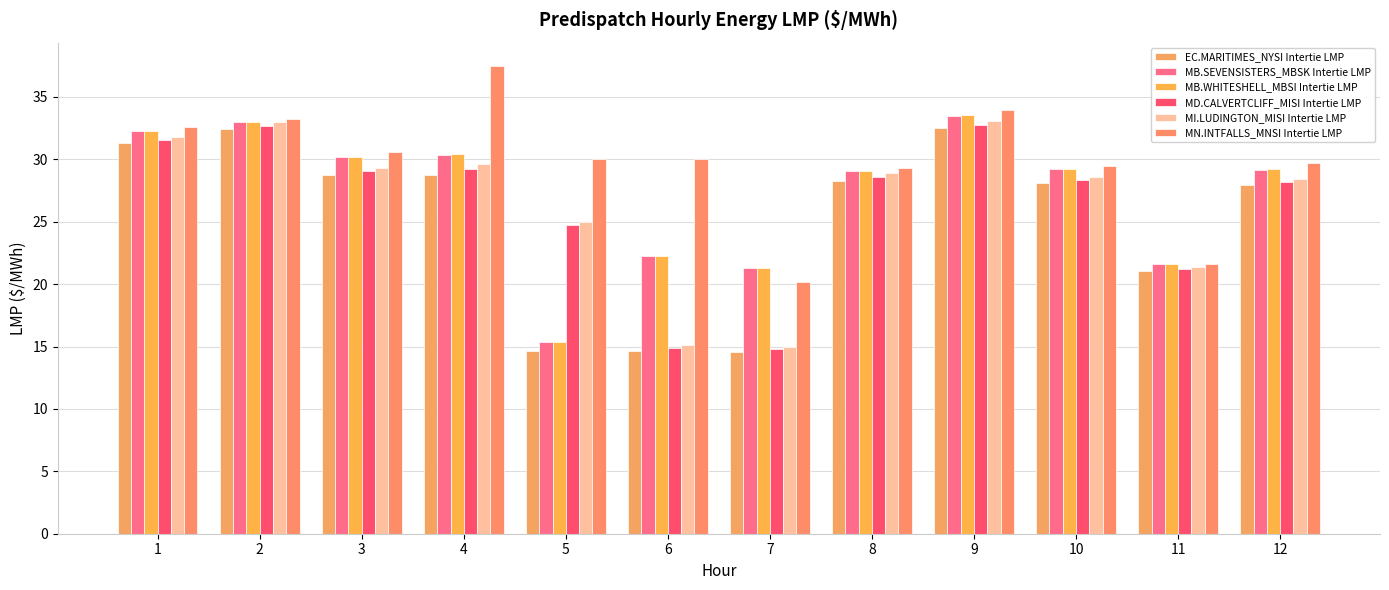

Are the bars grouped side by side (vs. stacked)?

Yes